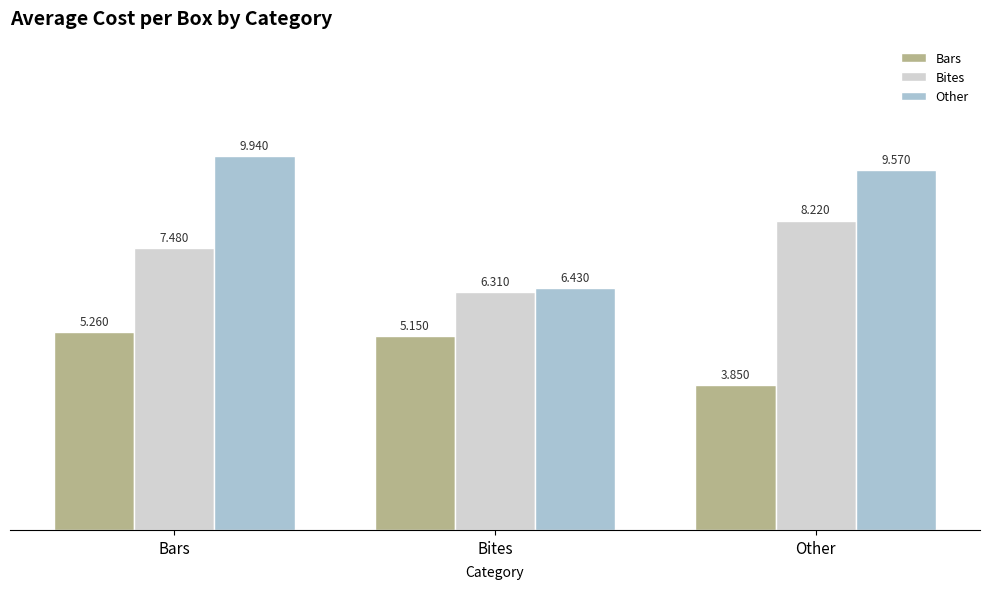

At which label is Other closest to 8?

Bites